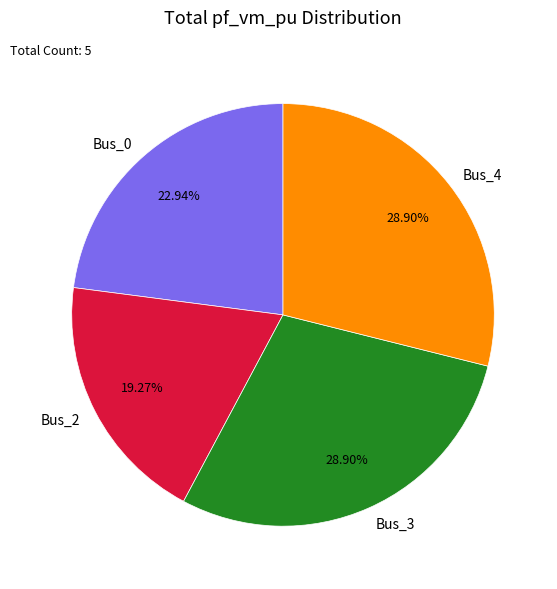

True or false: Bus_3 accounts for 29% of the total.

True